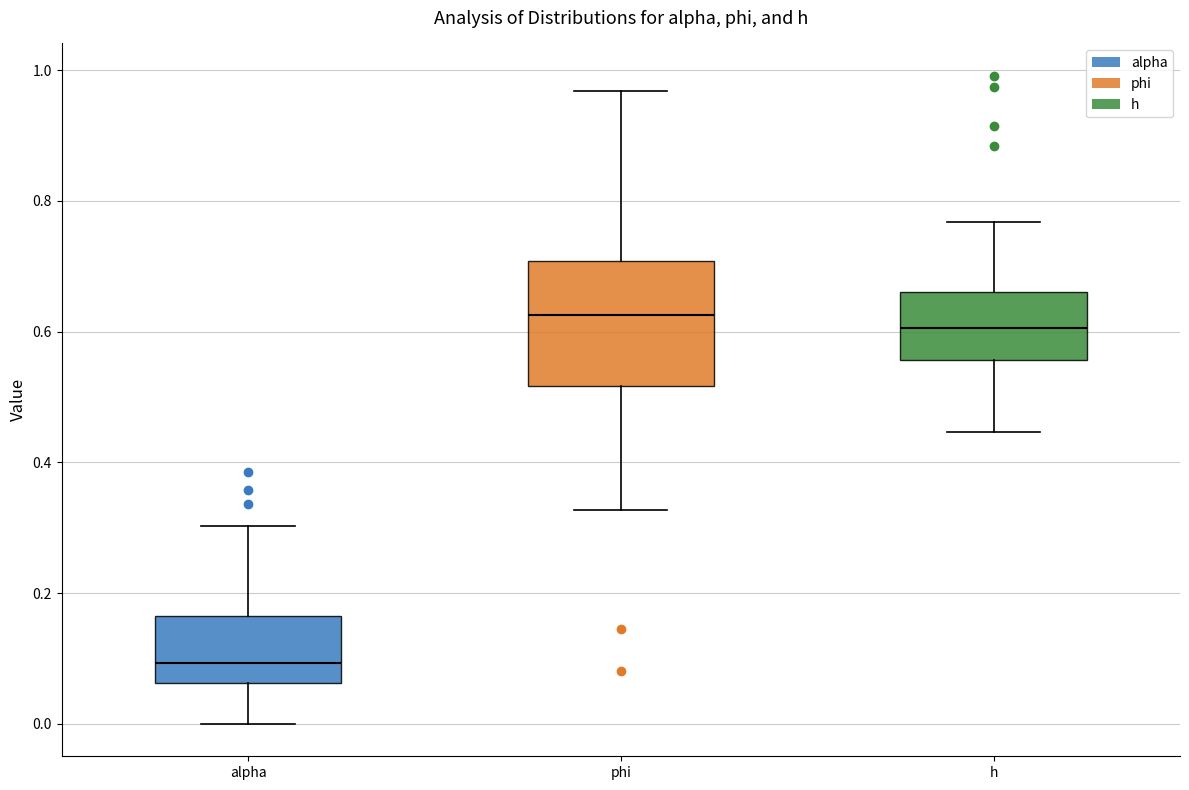

Reading left to right, transcribe this box plot: for each box, give where its median line is, the range the box spans, and where its two whiskers end, as read against the y-axis. The values are not printed on the chart, so give them approximately, as read against the axis.

alpha: median 0.10, box 0.06 to 0.16, whiskers 0.00 to 0.30
phi: median 0.62, box 0.52 to 0.70, whiskers 0.32 to 0.96
h: median 0.60, box 0.56 to 0.66, whiskers 0.44 to 0.76